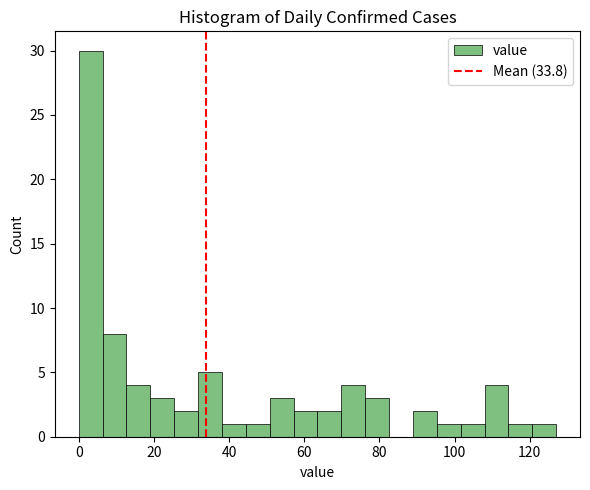

Read against the x-axis, roughly where is the centre of the tallest bar?

4